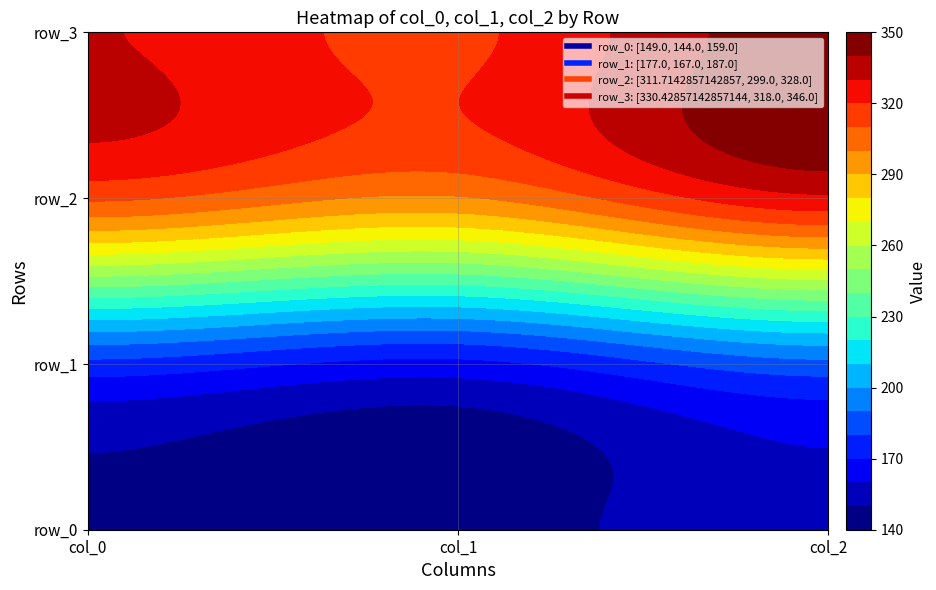

Count the number of data series in this chart.

4